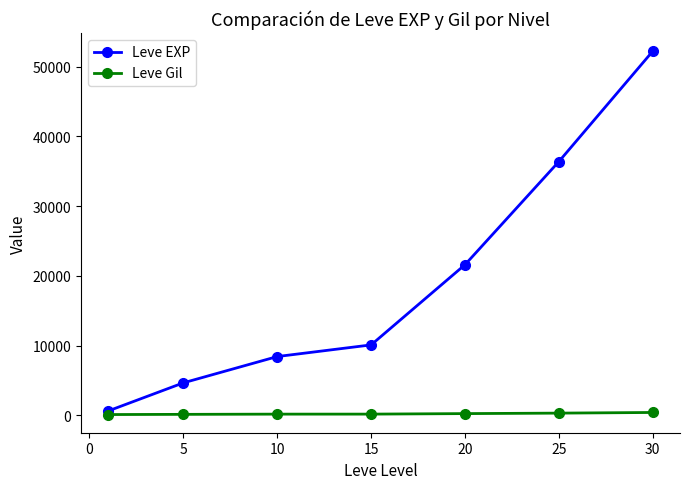

Which series has the largest total across all categories?

Leve EXP